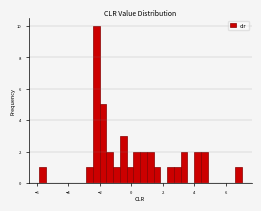

Around what value on the x-axis is the tallest bar? Give the approximate position of its centre, as read against the axis.

-2.2